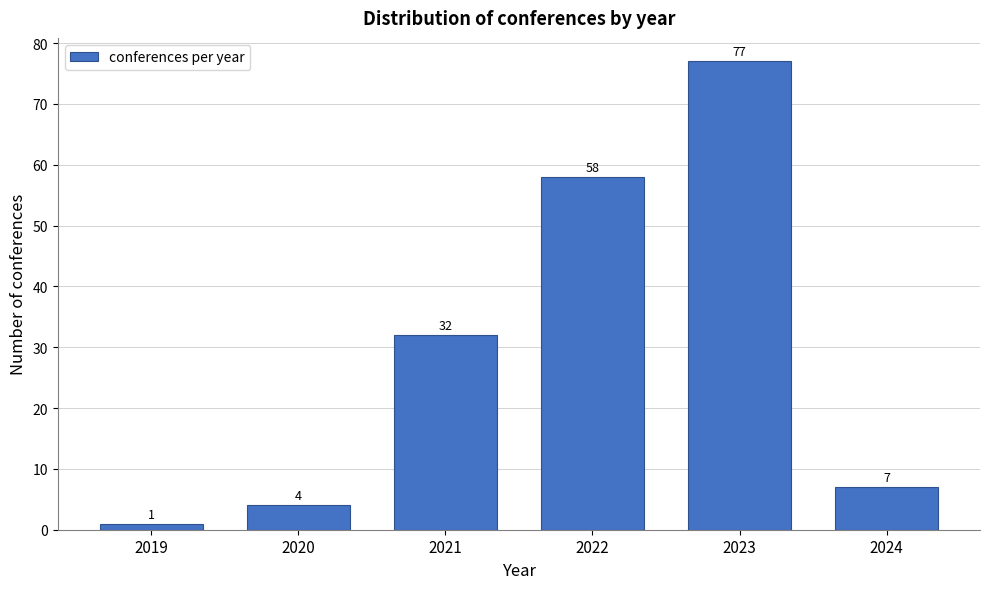

Reading left to right, list all the values displayed in this chart.

2019=1	2020=4	2021=32	2022=58	2023=77	2024=7